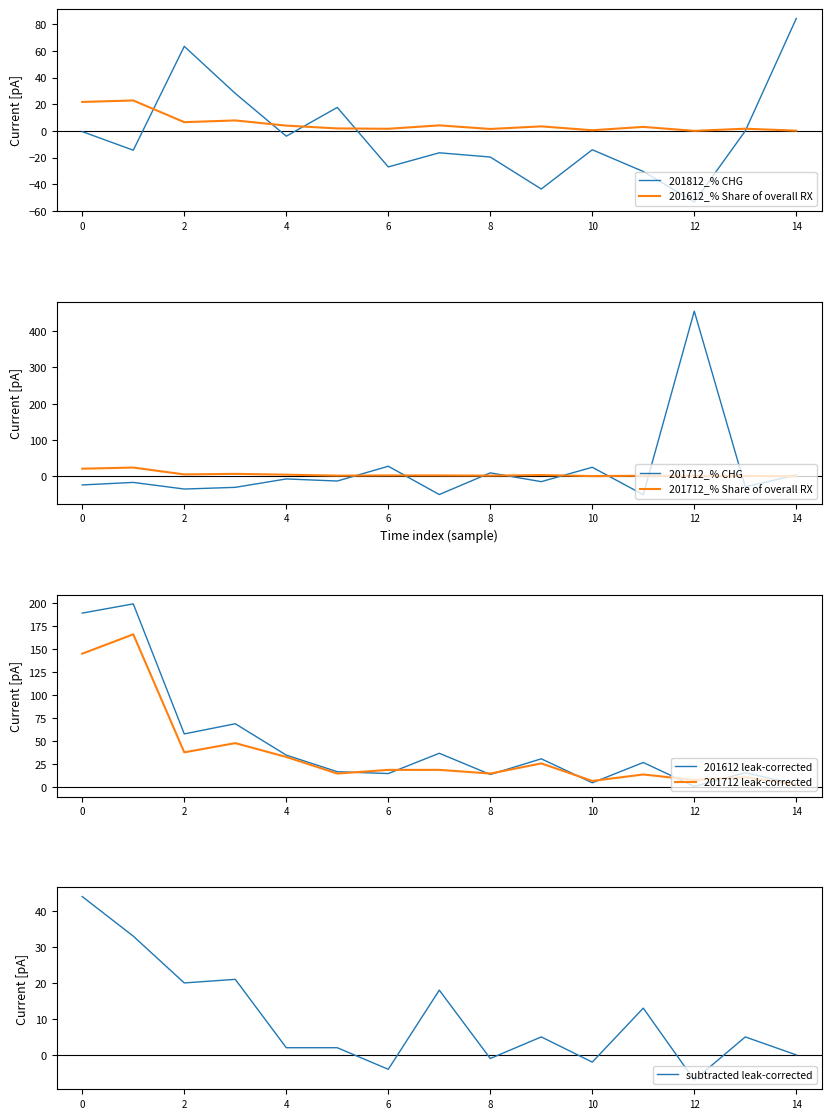

The 201812_% CHG series shows -20.4 at 10. True or false?

False